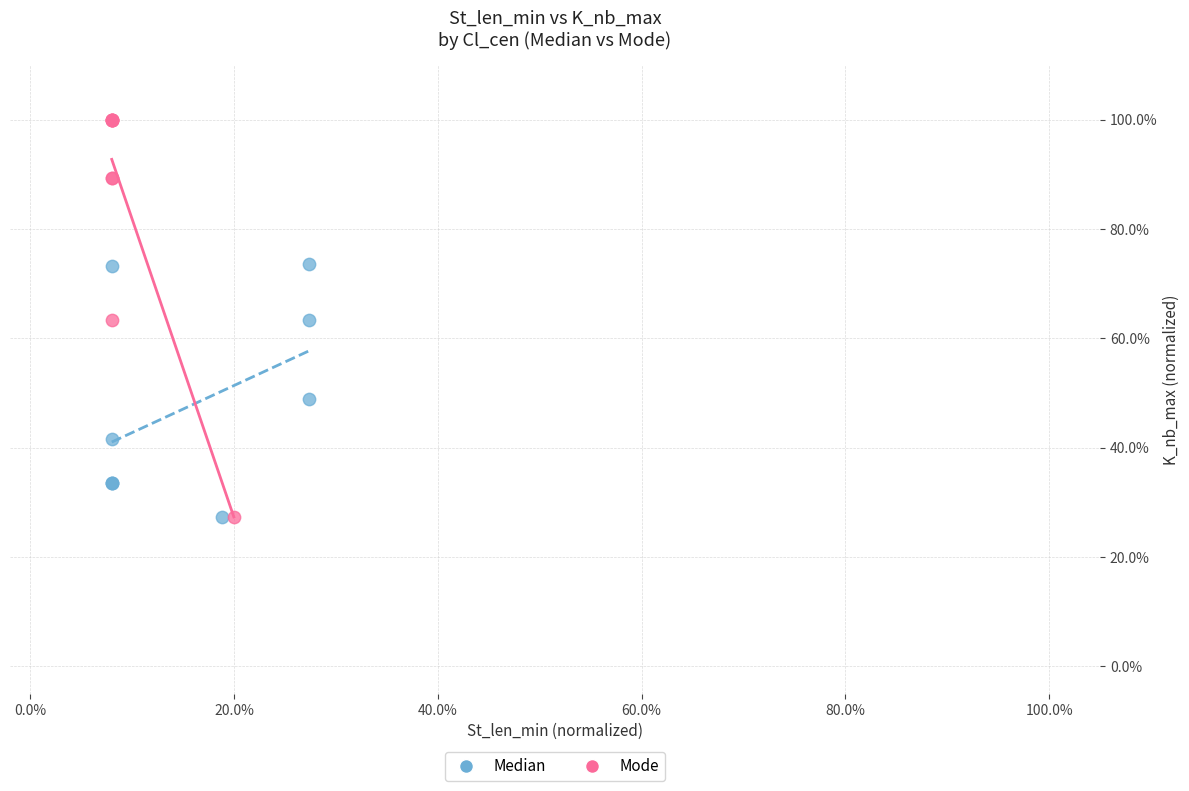

Which series has the widest spread of Y values?

Mode